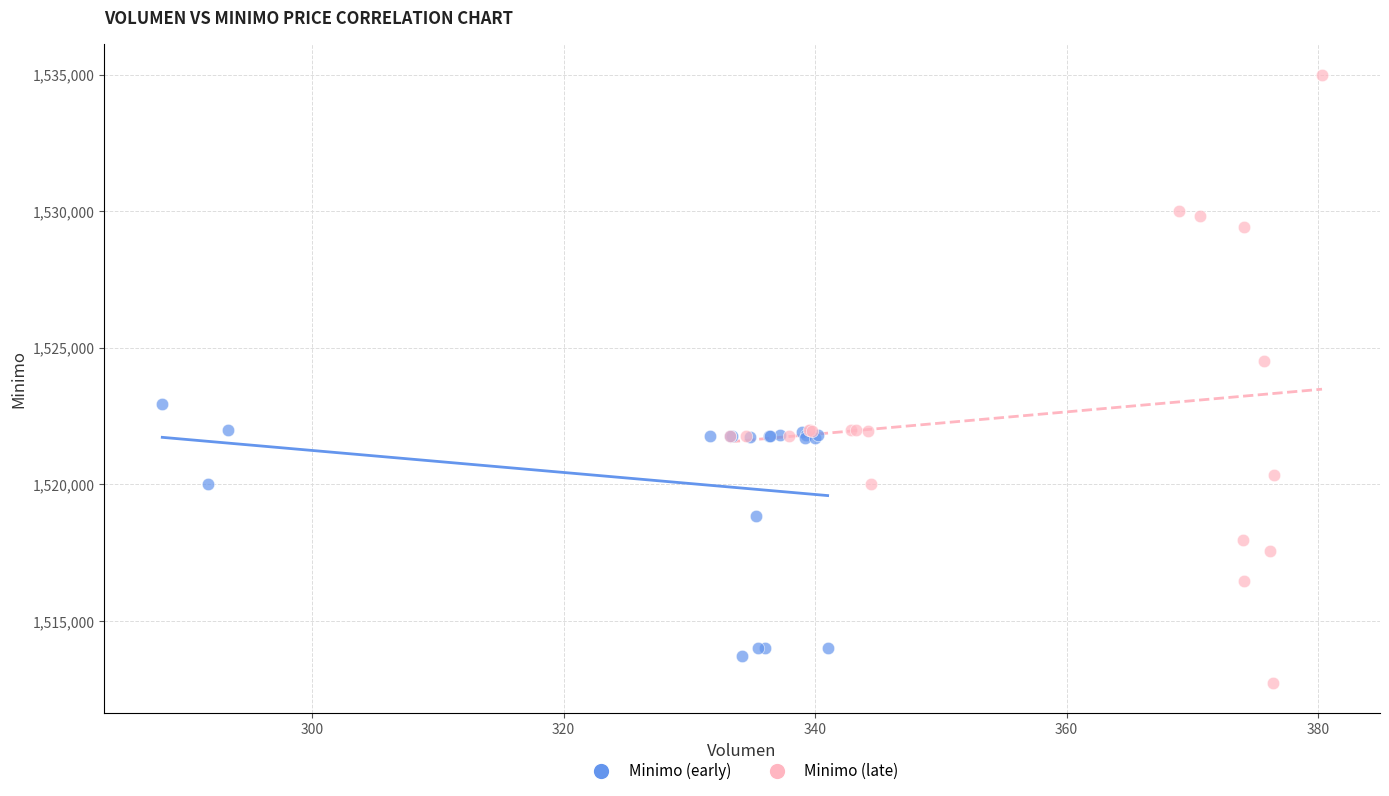

What are all the series names shown in the legend?

Minimo (early), Minimo (late)